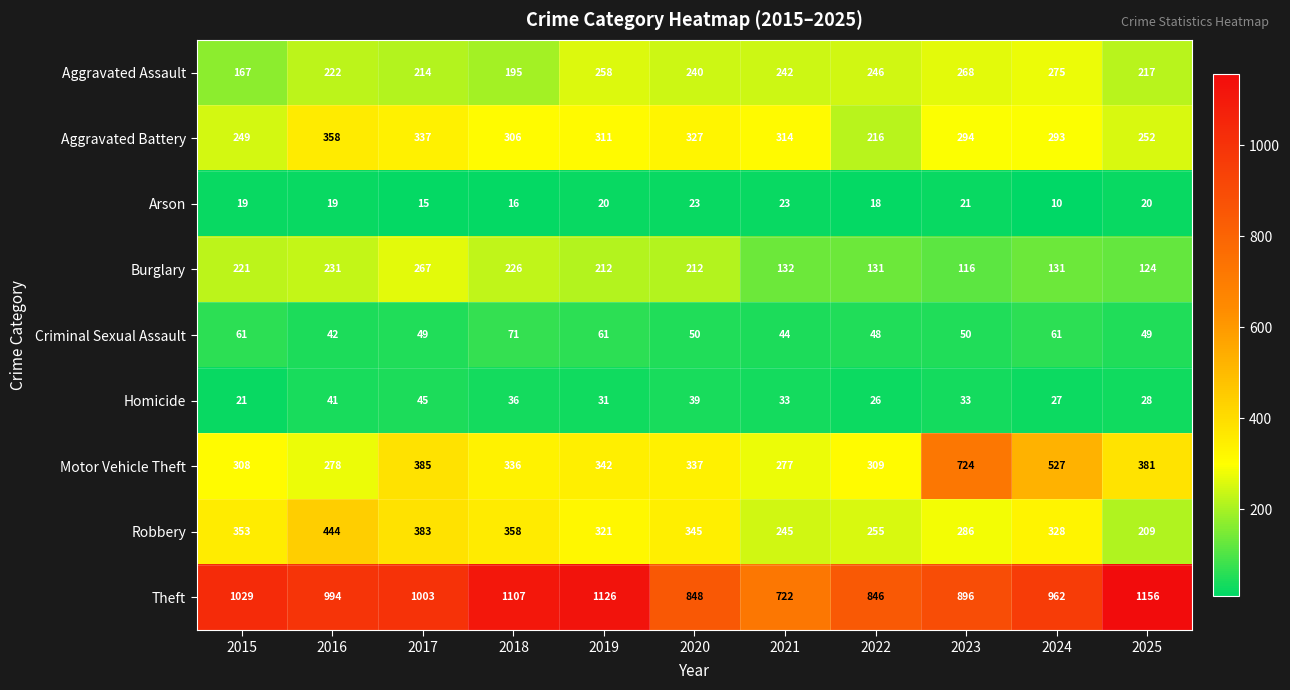

What value does the Robbery series have at 2023, to the nearest 10?

290